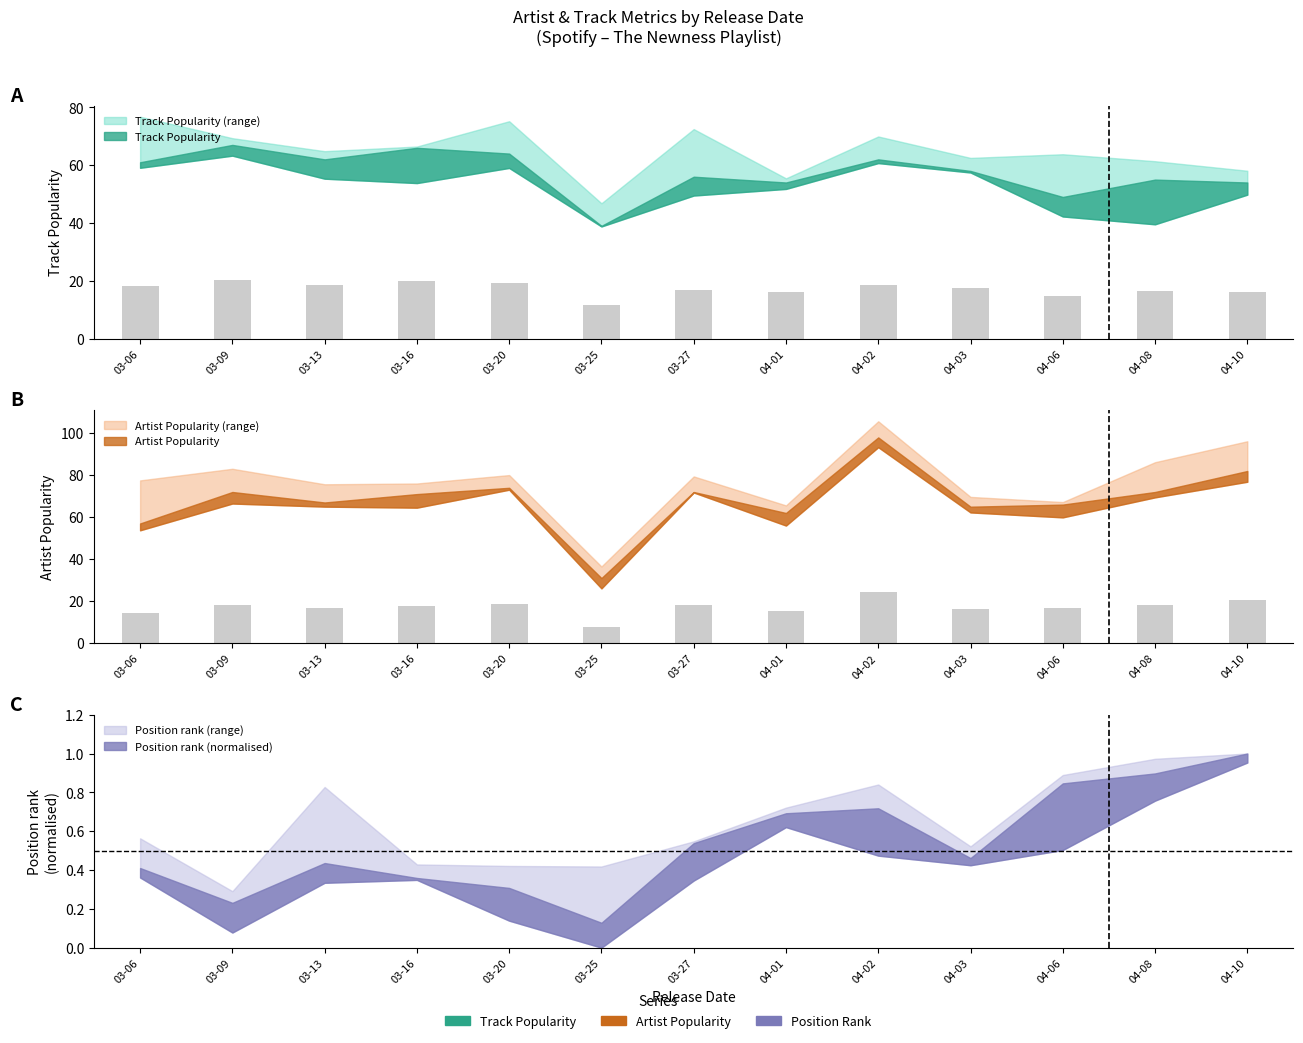

Which series has the widest spread of values?

Artist Popularity